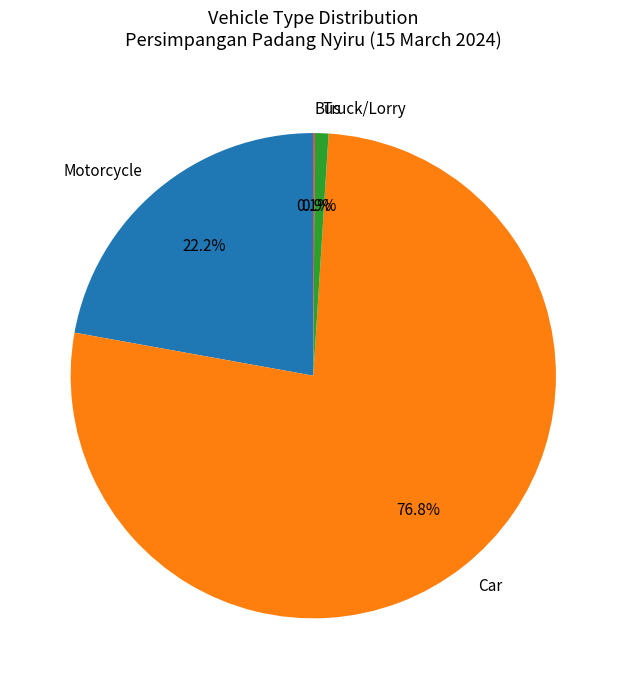

What is the largest slice in the pie chart?

Car